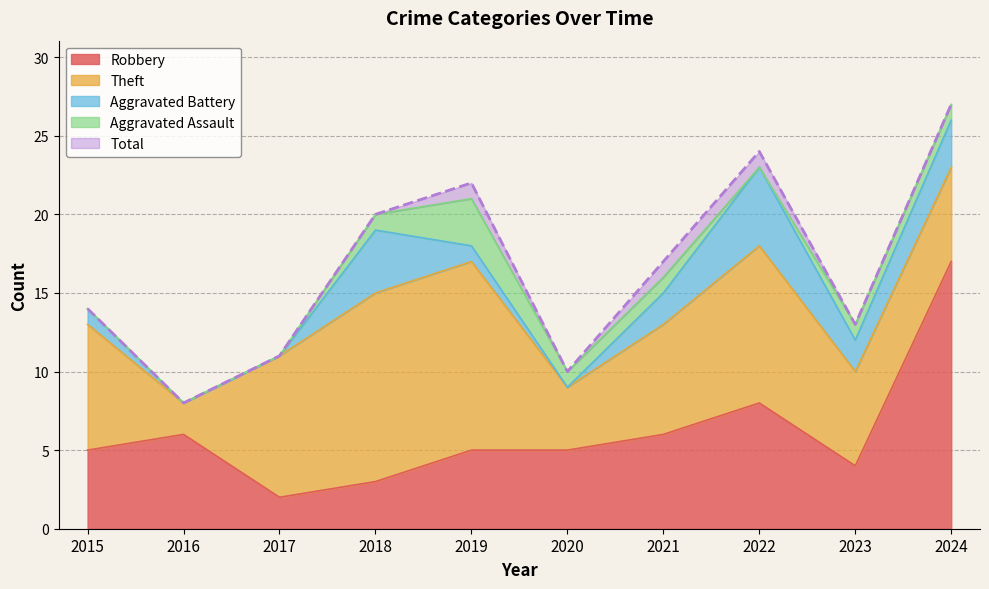

Between 2016 and 2017, which is larger?

2016